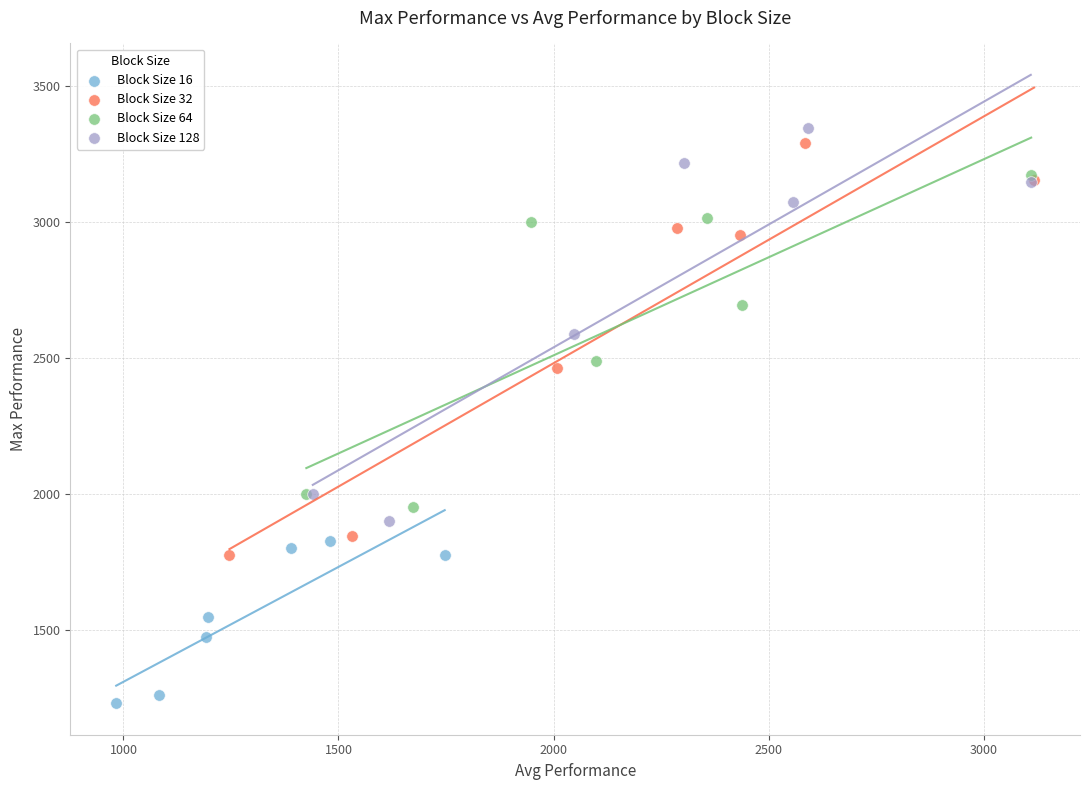

Which series contains the lowest Y value?

Block Size 16